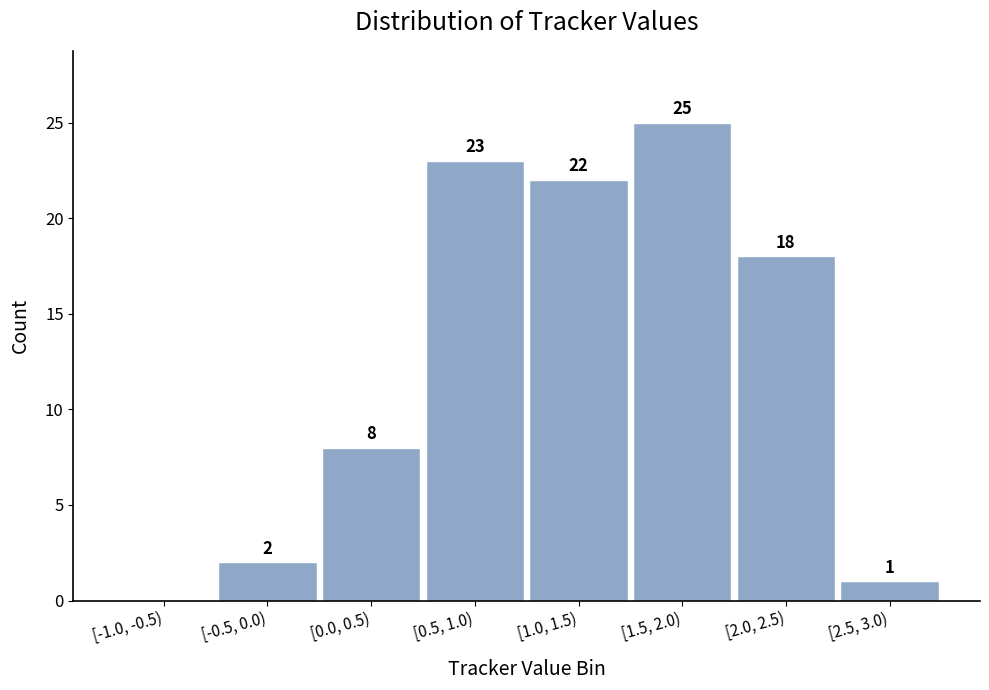

Reading left to right, transcribe all the data shown in this chart.

[-1.0, -0.5)=0	[-0.5, 0.0)=2	[0.0, 0.5)=8	[0.5, 1.0)=23	[1.0, 1.5)=22	[1.5, 2.0)=25	[2.0, 2.5)=18	[2.5, 3.0)=1